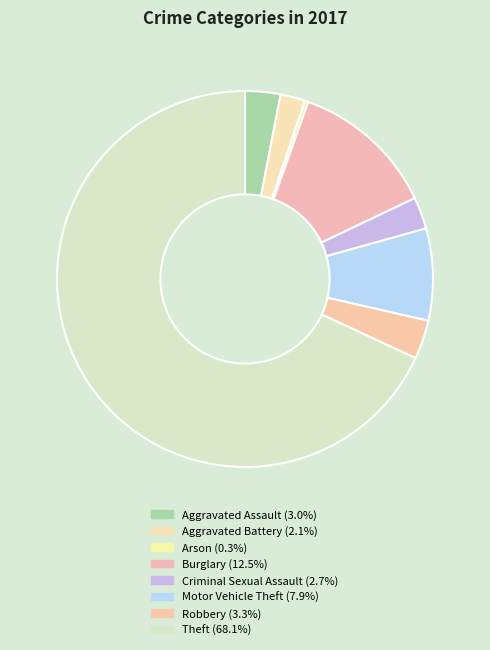

To the nearest percent, what percentage of the pie is Aggravated Battery?

2%